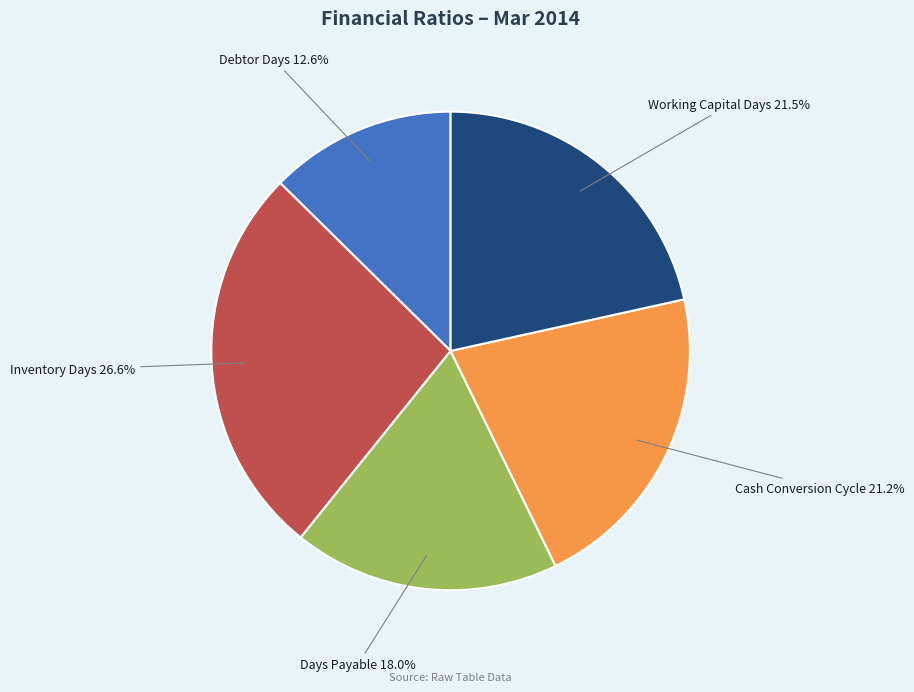

To the nearest percent, what portion does Debtor Days represent?

13%